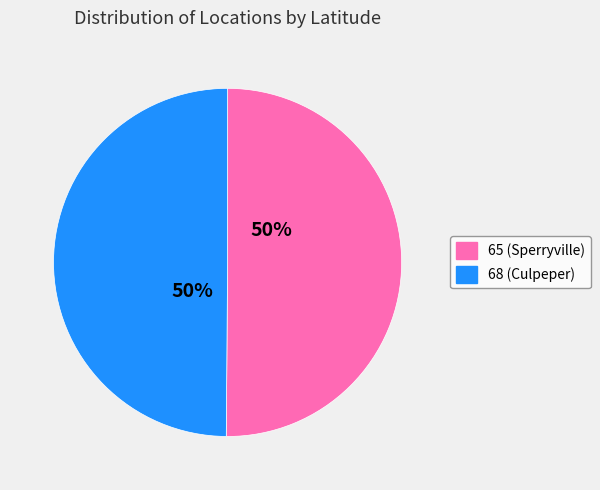

Is it true that 68 is 60% of the pie?

False